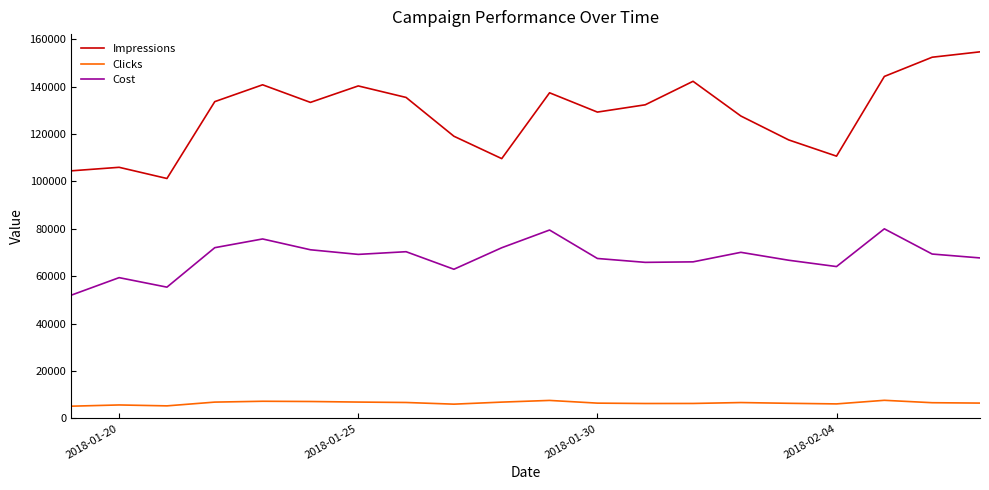

What is the smallest value displayed?

5136.0